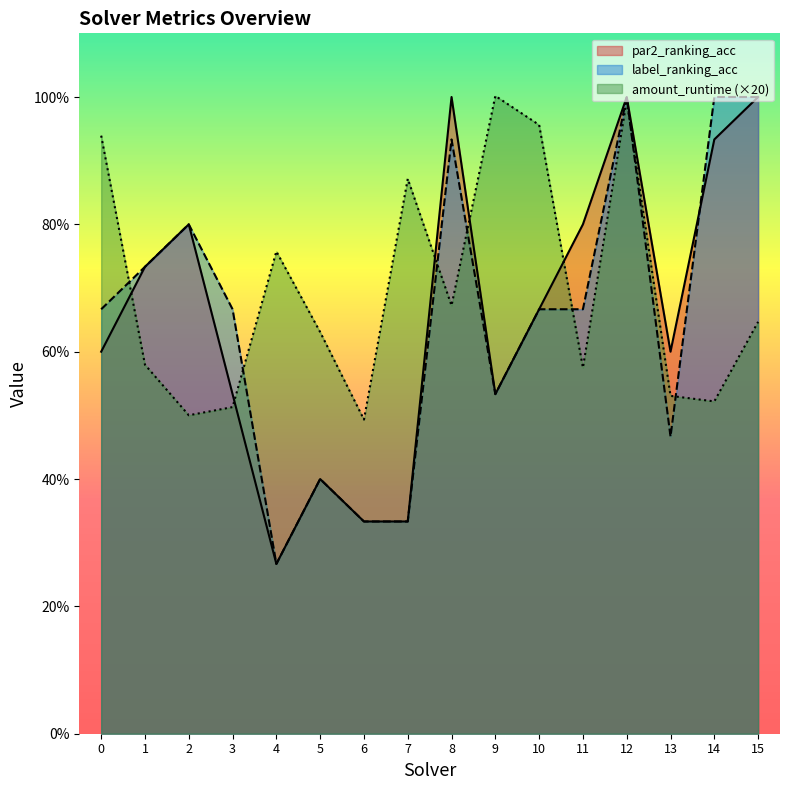

The label_ranking_acc series shows 0.3 at 4. True or false?

True